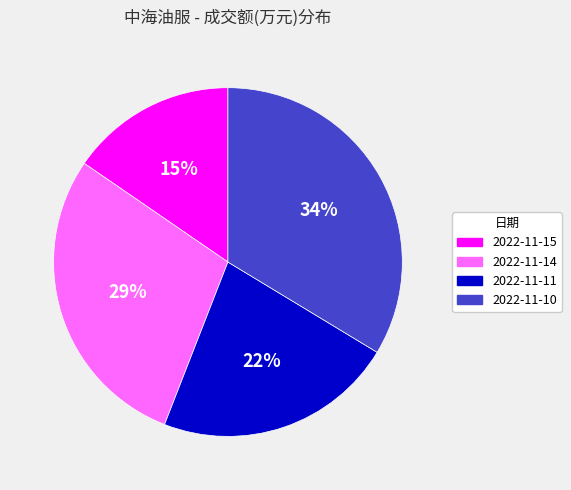

What is the largest slice in the pie chart?

2022-11-10